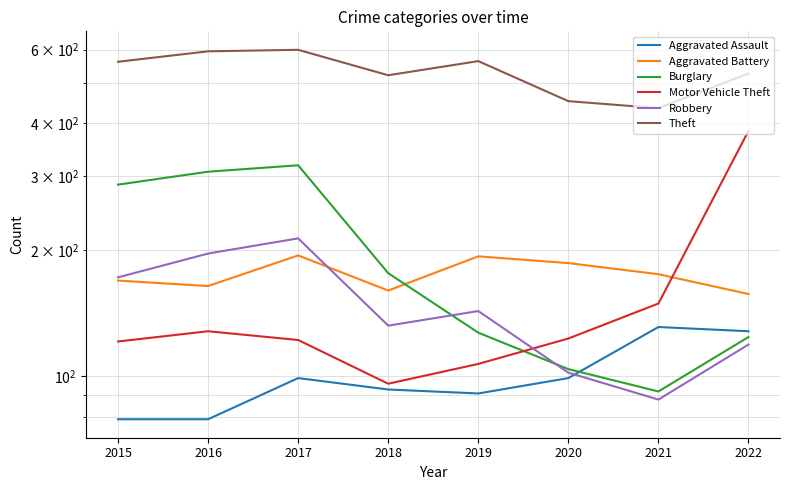

True or false: Motor Vehicle Theft has a value of 579 at 2022.

False